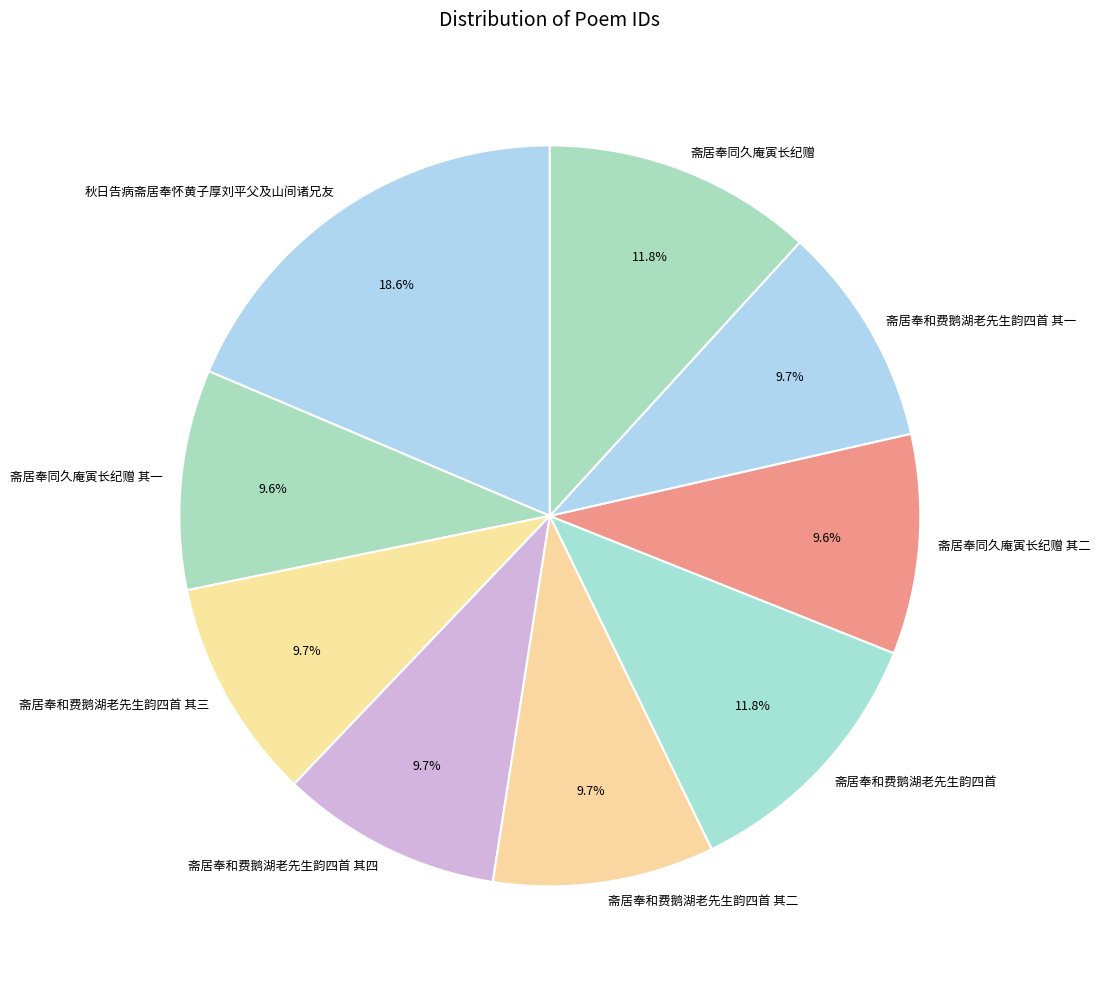

Between 斋居奉同久庵寅长纪赠 and 斋居奉同久庵寅长纪赠 其二, which is larger?

斋居奉同久庵寅长纪赠